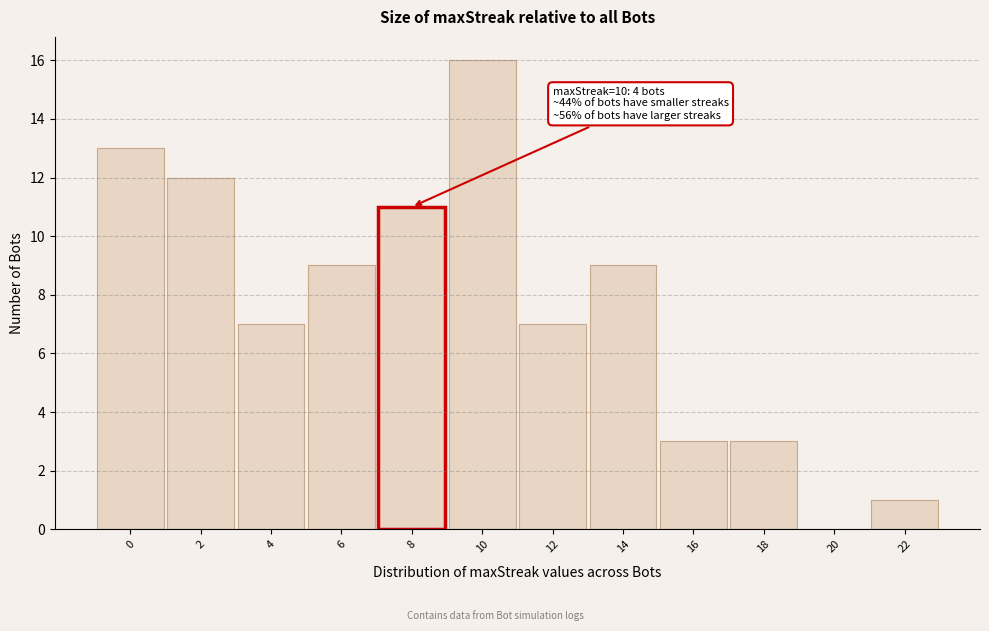

Reading left to right, extract all data points from this chart.

0=13	2=12	4=7	6=9	8=11	10=16	12=7	14=9	16=3	18=3	20=0	22=1